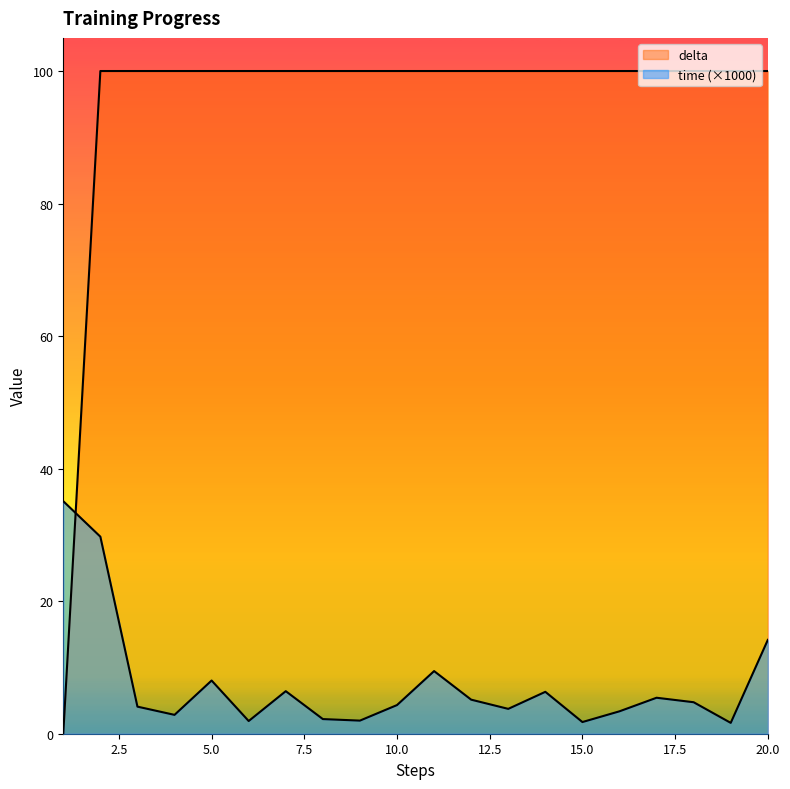

True or false: time and delta cross at least once.

True